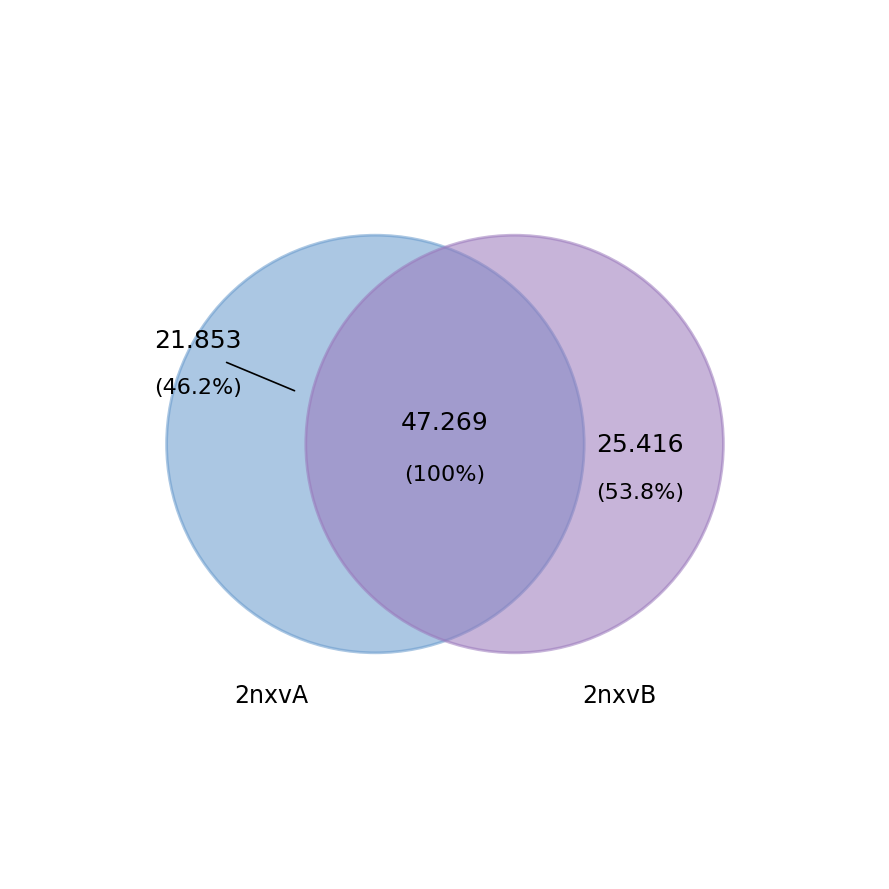

Is there any slice that represents more than half of the pie?

No